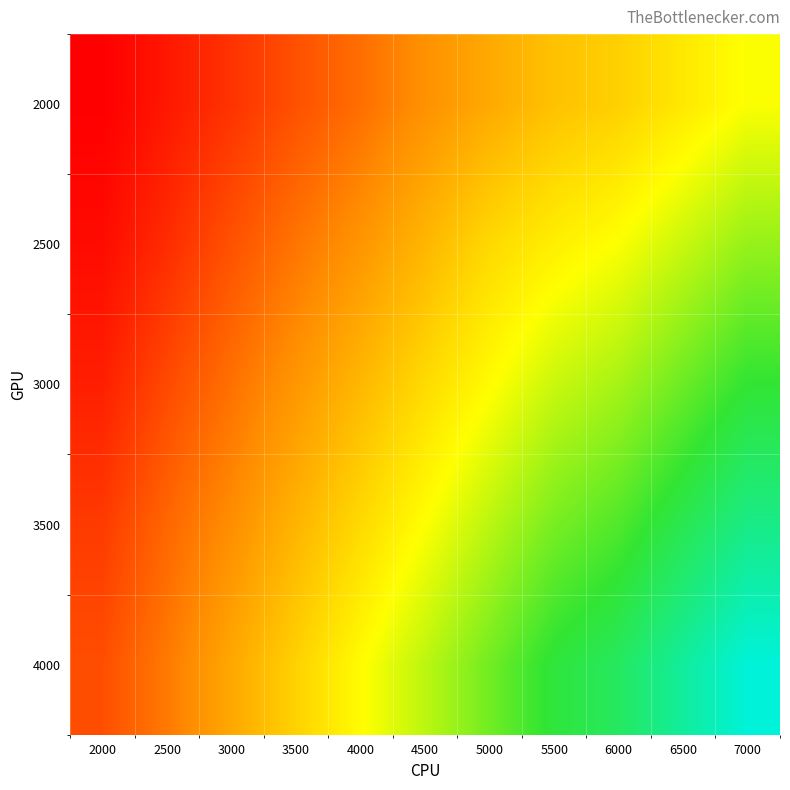

At how many categories does at least one series exceed 147056?

4